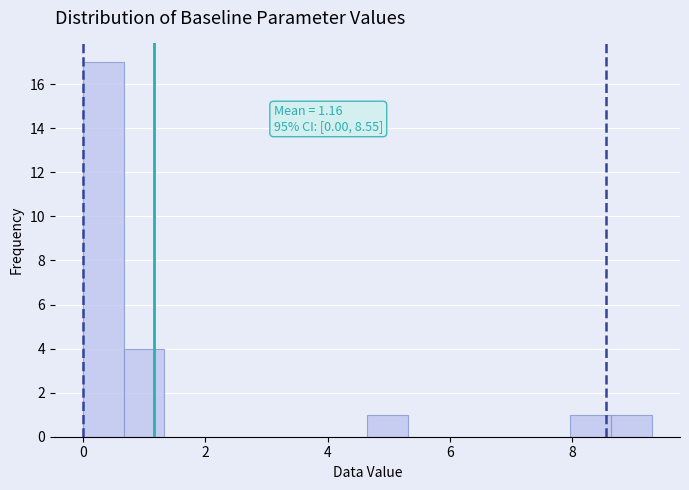

Around what value on the x-axis is the tallest bar? Give the approximate position of its centre, as read against the axis.

0.4